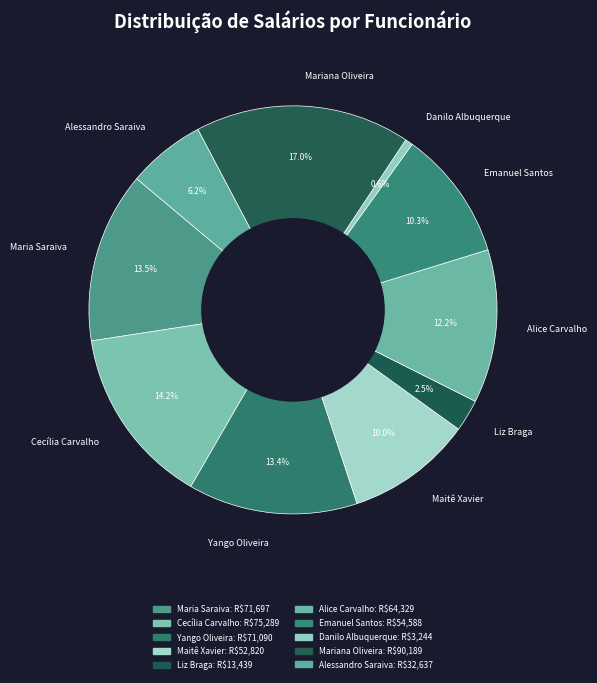

To the nearest percent, what percentage of the pie is Danilo Albuquerque?

1%